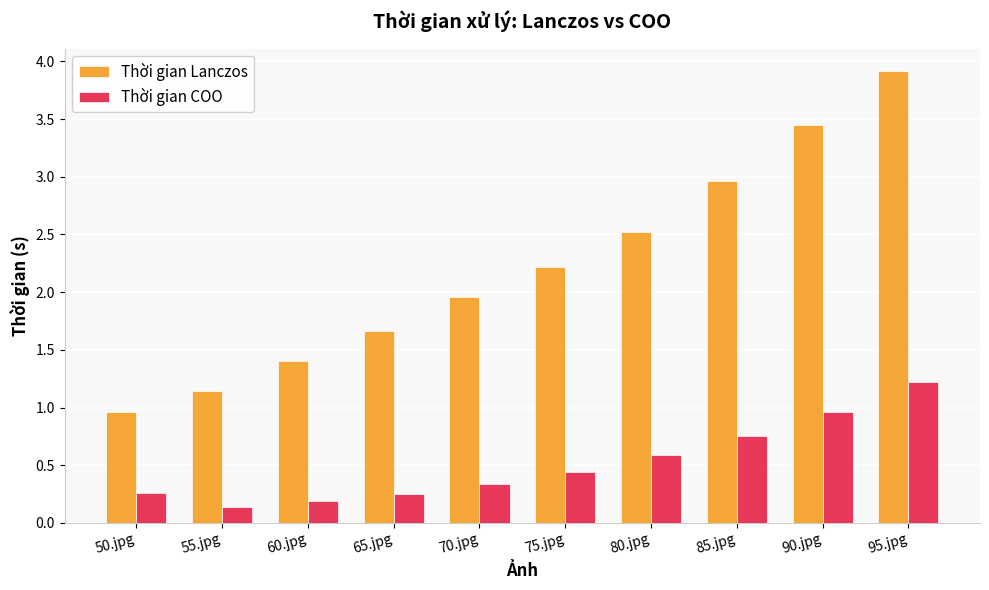

At which category is the sum across all series the highest?

95.jpg